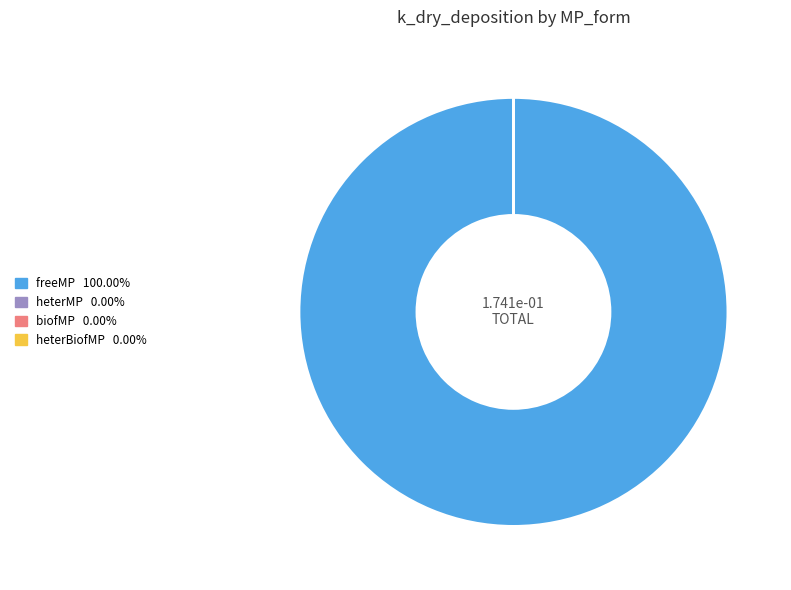

How many slices are in this pie chart?

4